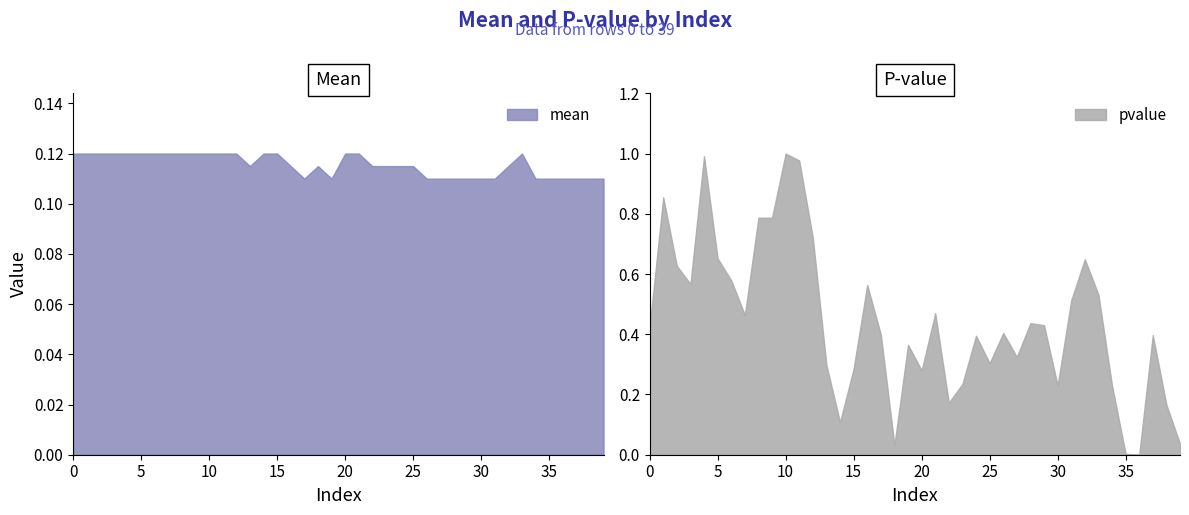

Count the number of categories in the chart.

40